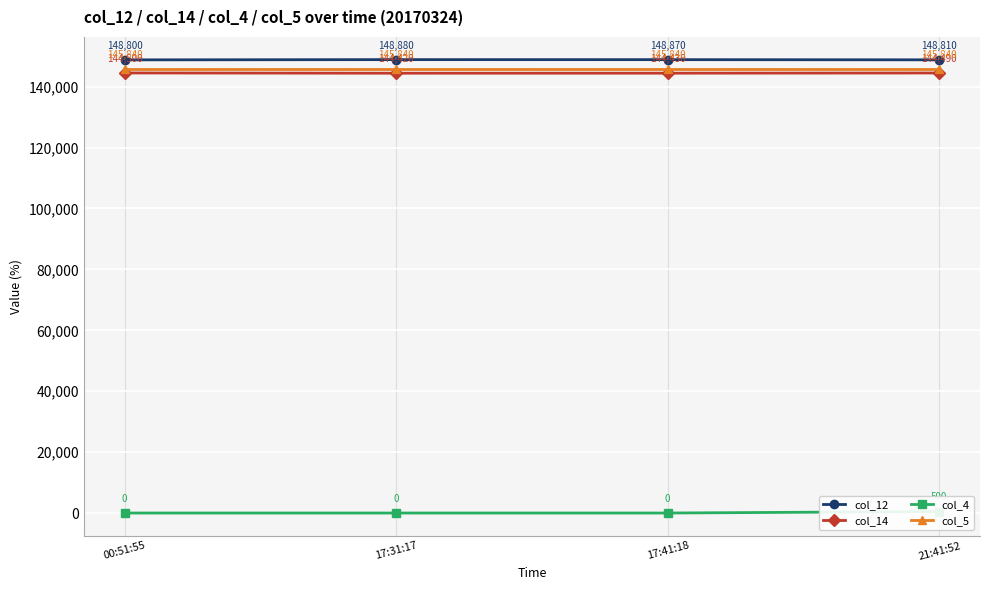

What are all the series names shown in the legend?

col_12, col_14, col_4, col_5